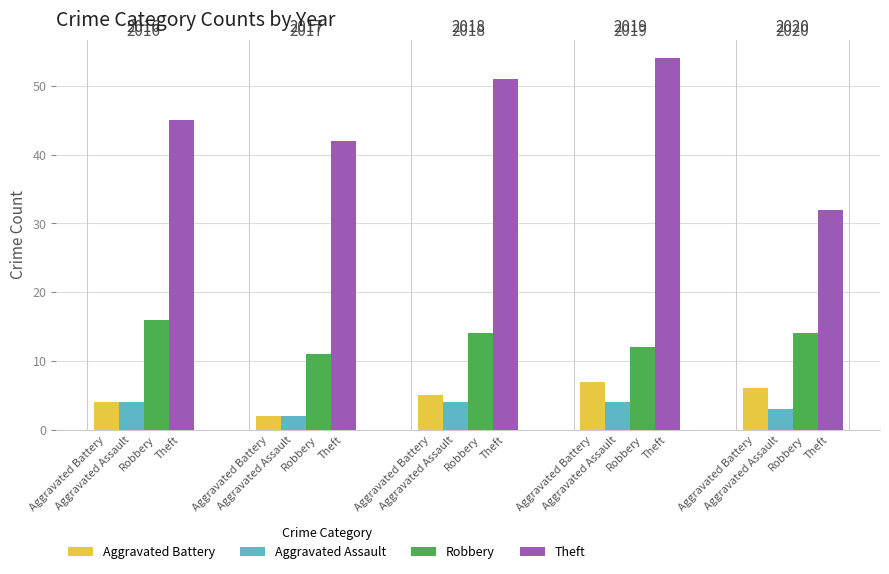

How many groups of bars are there?

5